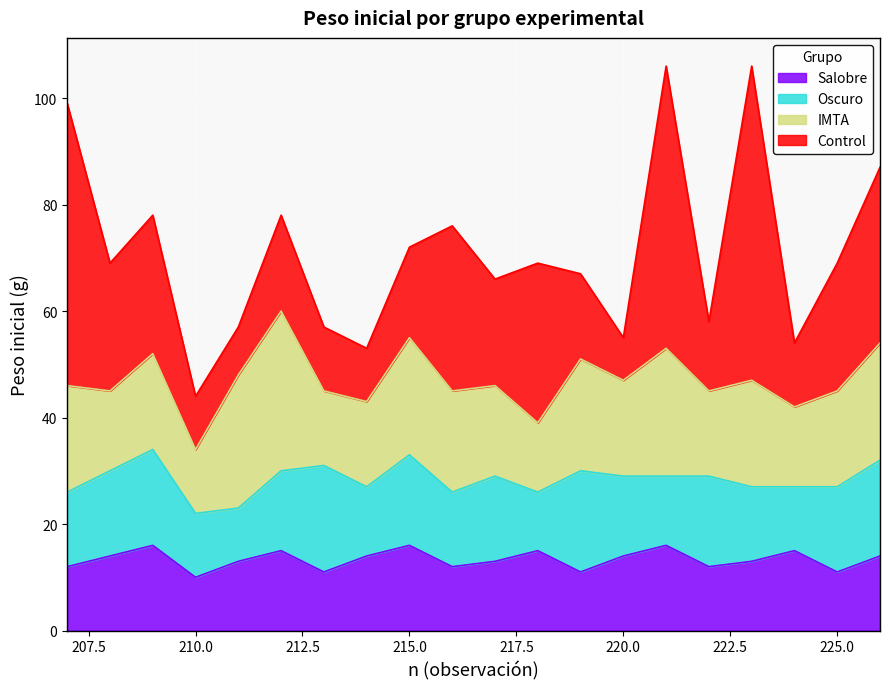

What is the sum of all Control values?

478